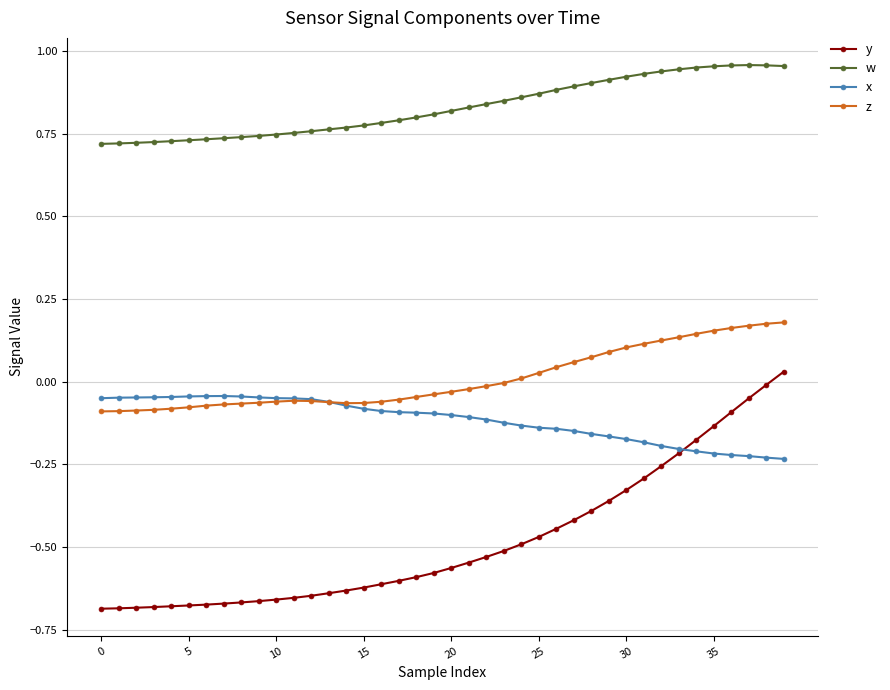

How many data points in y are less than 0?

39